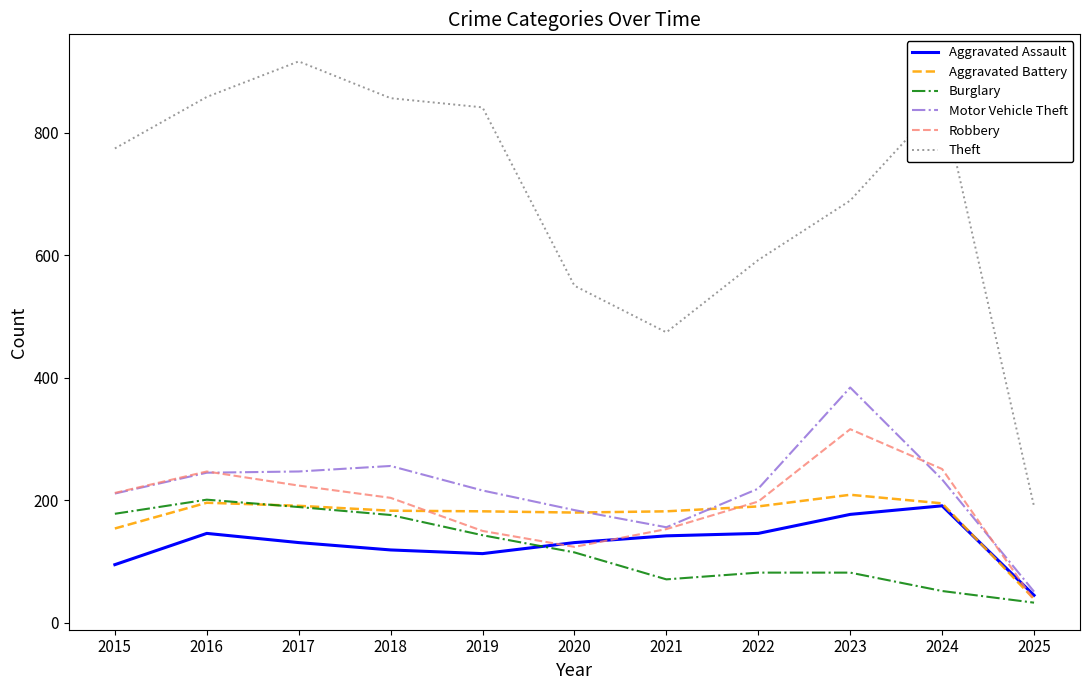

True or false: Aggravated Battery and Motor Vehicle Theft cross at least once.

True